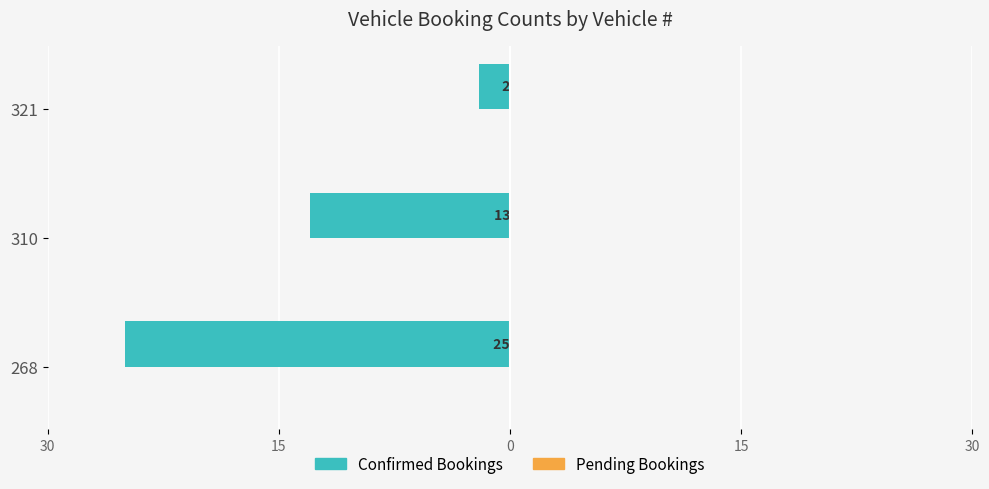

Are the bars horizontal?

Yes